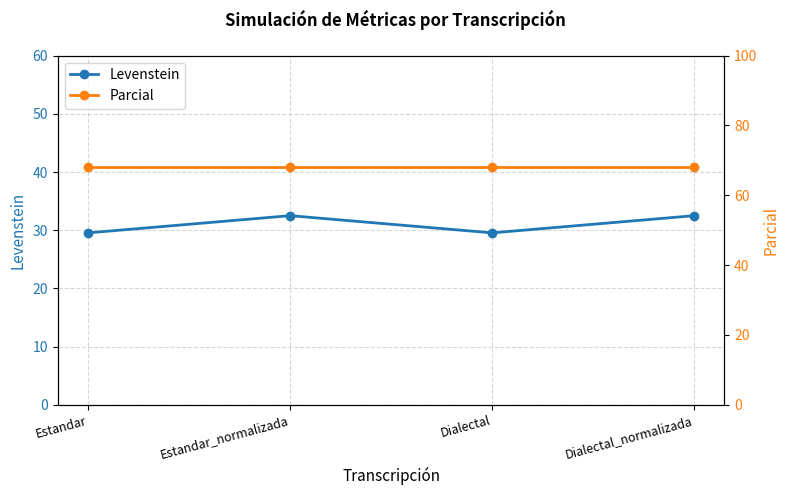

What are all the series names shown in the legend?

Levenstein, Parcial